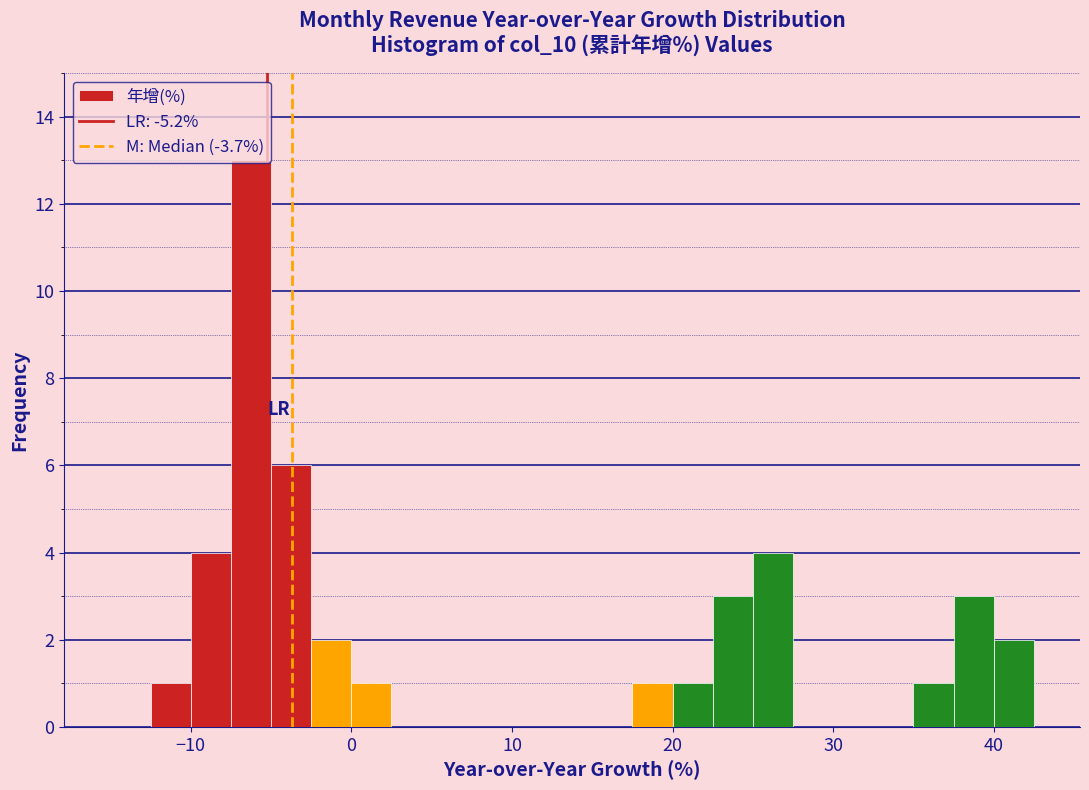

Around what value on the x-axis is the tallest bar? Give the approximate position of its centre, as read against the axis.

-6